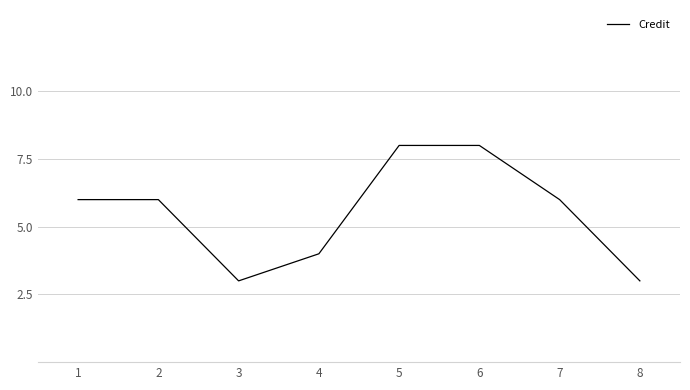

Is it true that the value at 8 is 4?

False